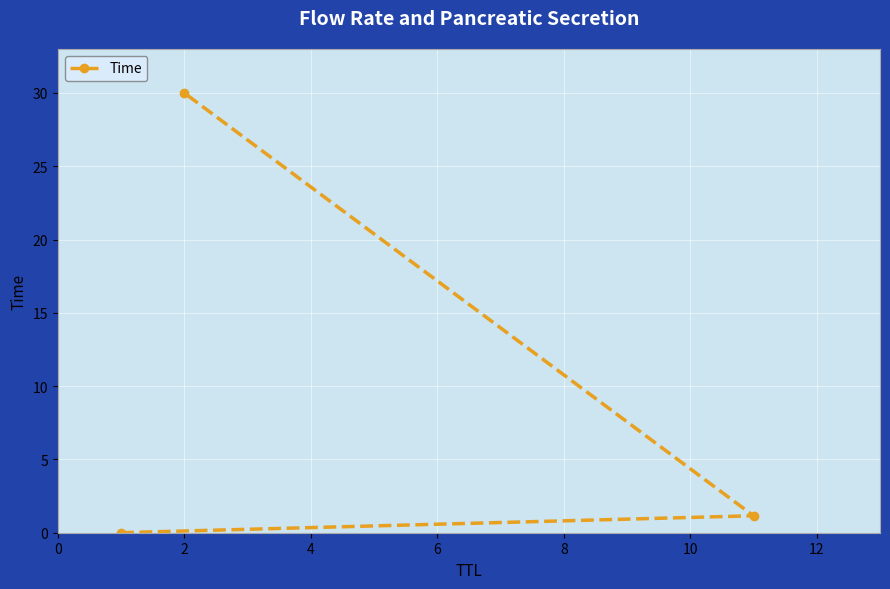

How many values exceed 1?

2